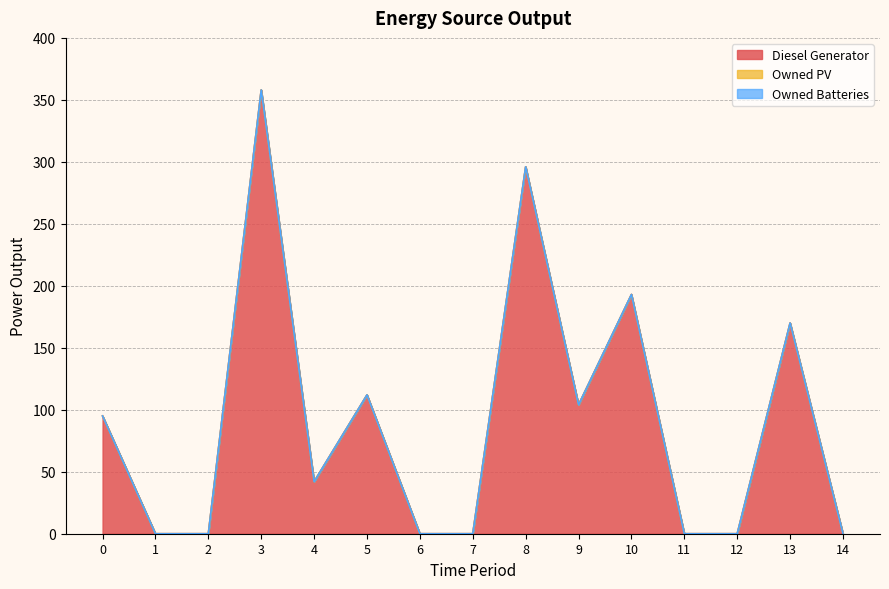

True or false: Owned PV has more than 0 interior local peaks.

False